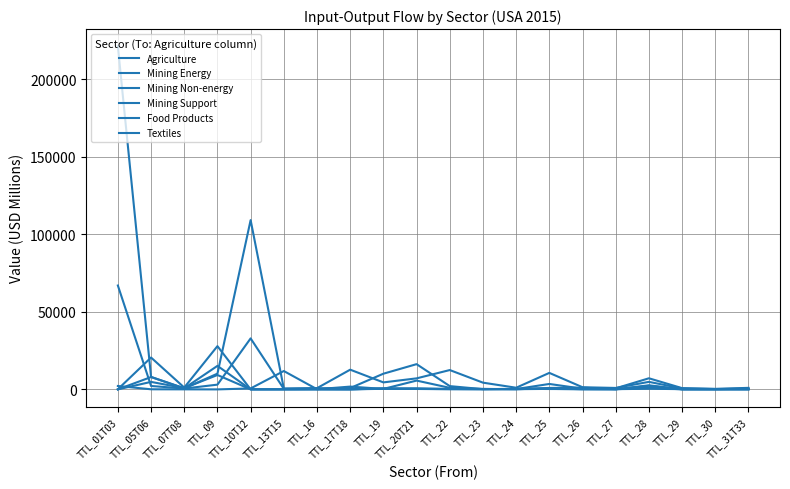

What is the highest value of the Mining Support series?

15182.3